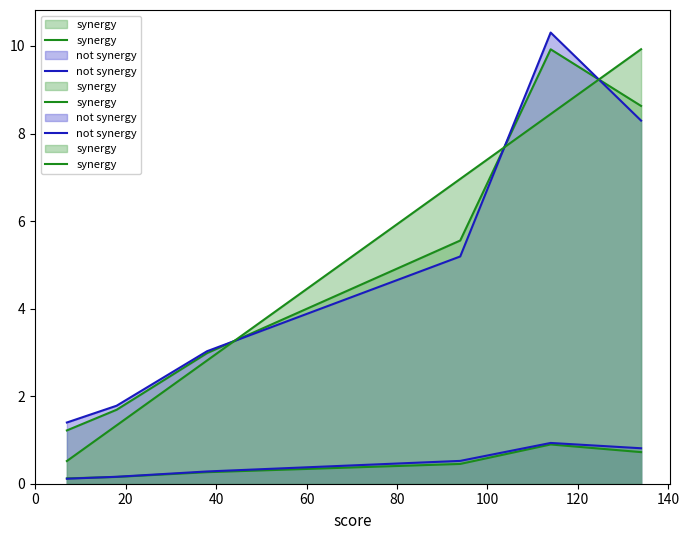

At 60, list the series in order from largest to smallest.

synergy, not synergy